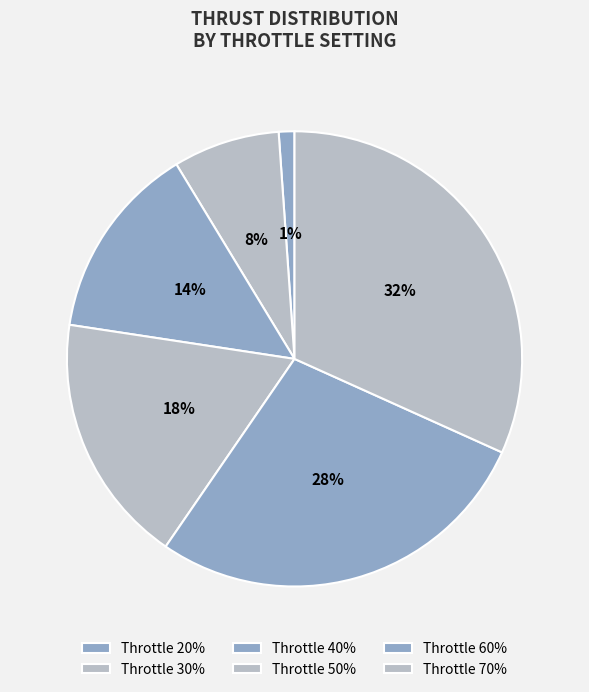

To the nearest percent, what is the difference between the largest and smallest slice percentages?

31%